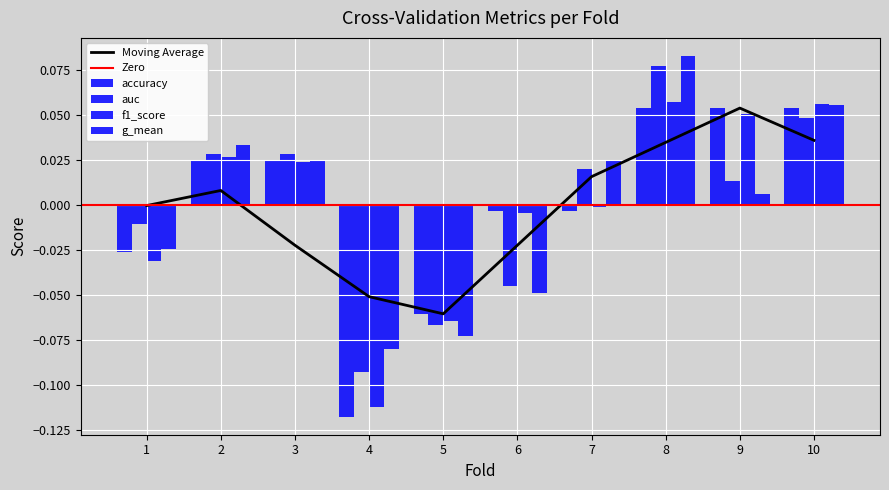

List the labels in order of g_mean value, smallest first.

4, 5, 6, 1, 9, 3, 7, 2, 10, 8